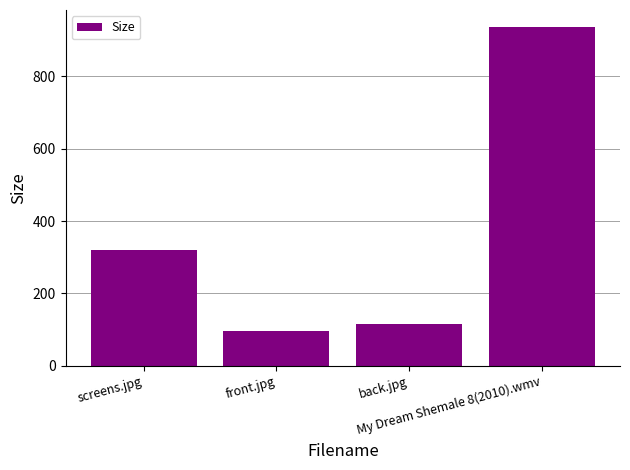

What is the difference between the values at My Dream Shemale 8(2010).wmv and back.jpg?

820.1